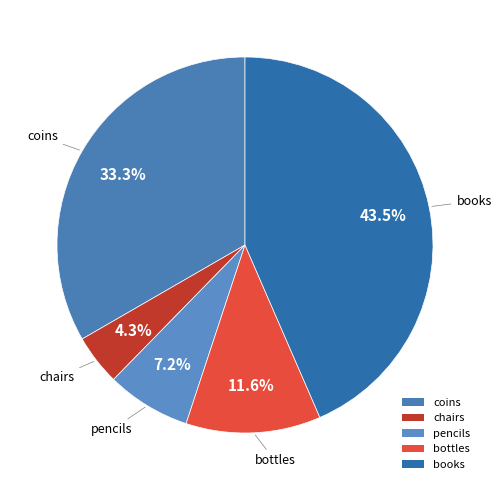

Count the number of slices in the pie.

5